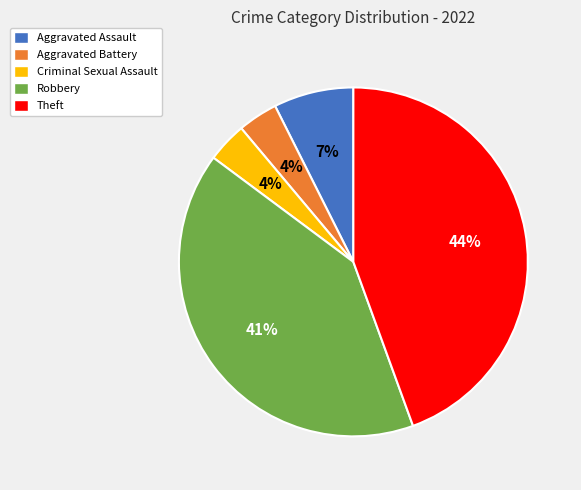

To the nearest percent, what portion does Aggravated Battery represent?

4%